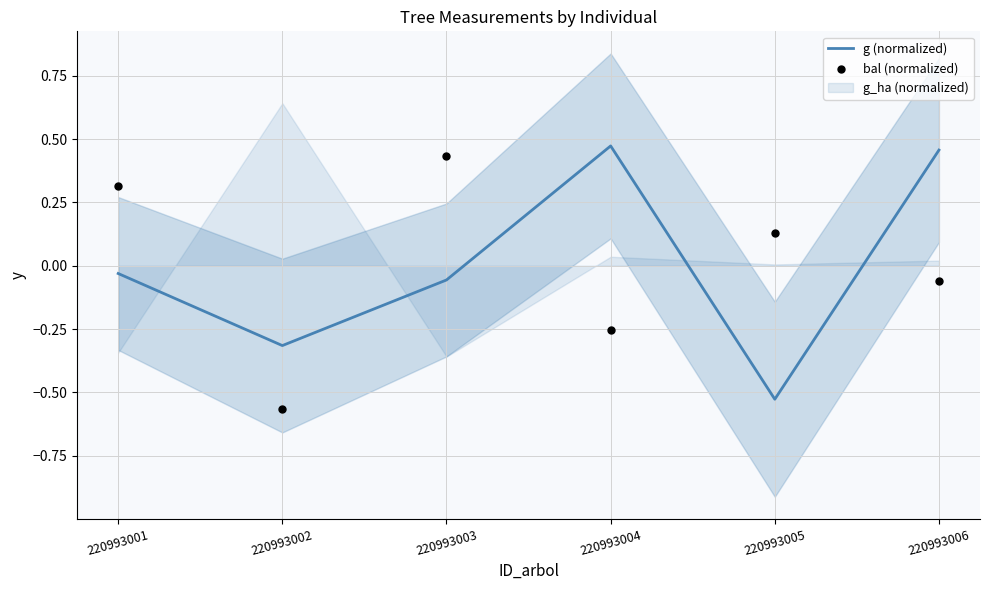

The g (normalized) series shows -0.8 at 220993005. True or false?

False